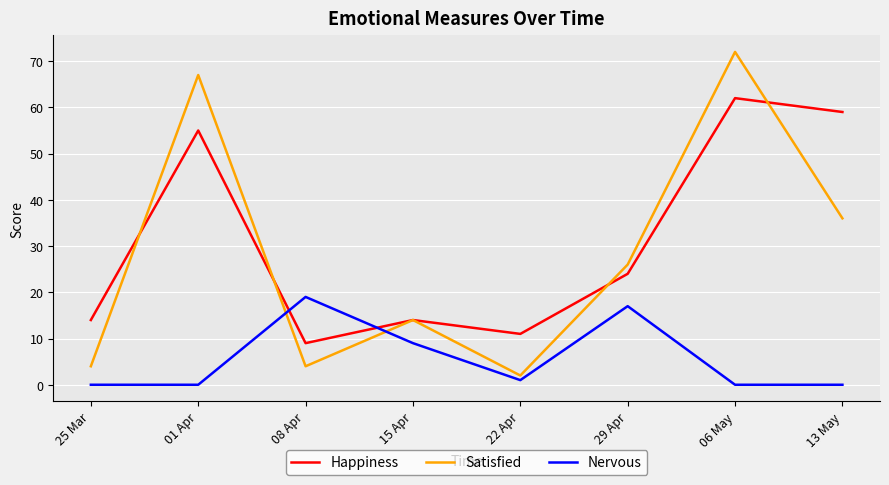

True or false: Nervous has a value of 10 at 06 May.

False